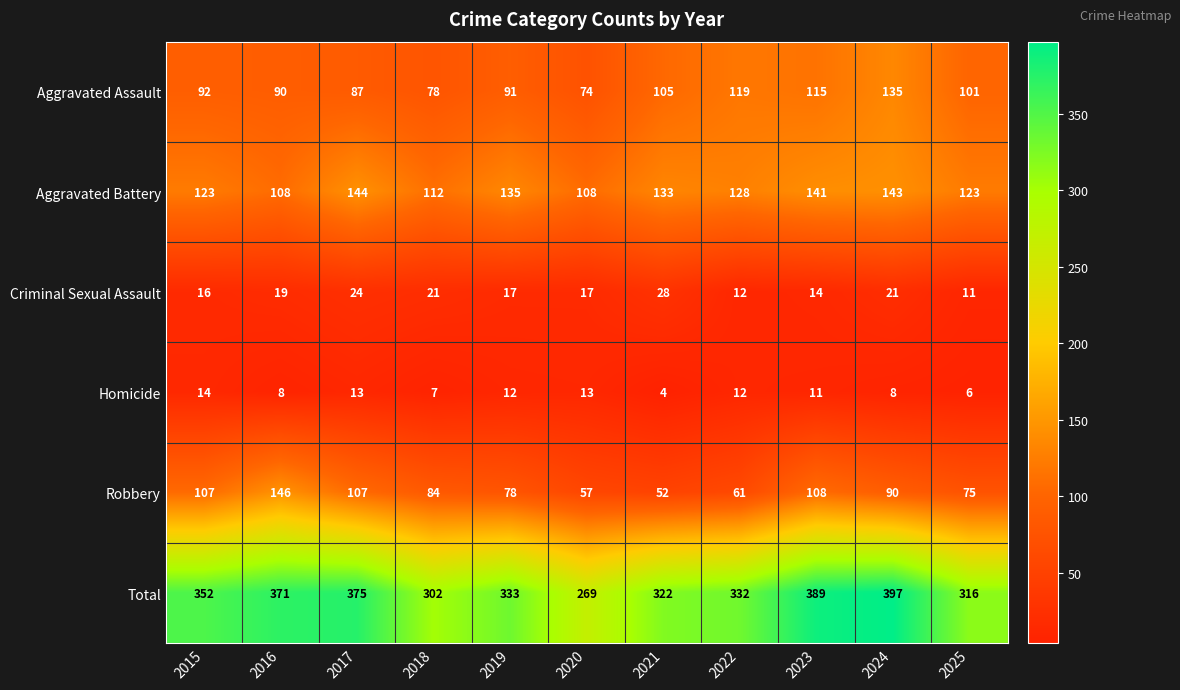

What is the sum of the Total values at 2018 and 2019?

635